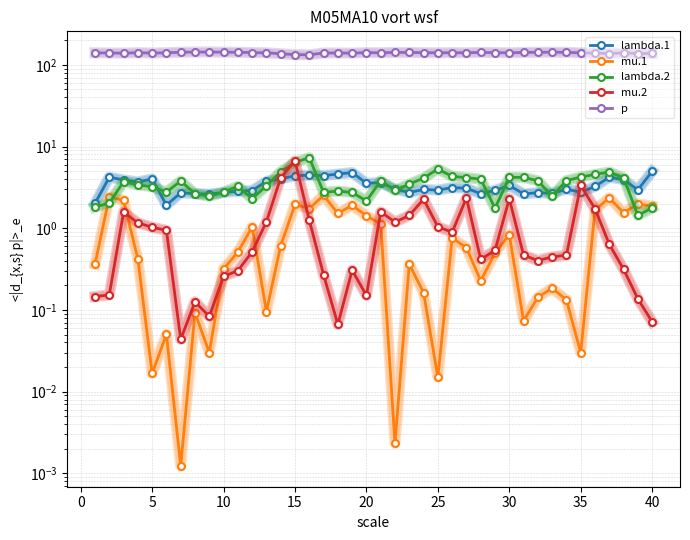

True or false: mu.2 has more than 2 points higher than both neighbors.

True